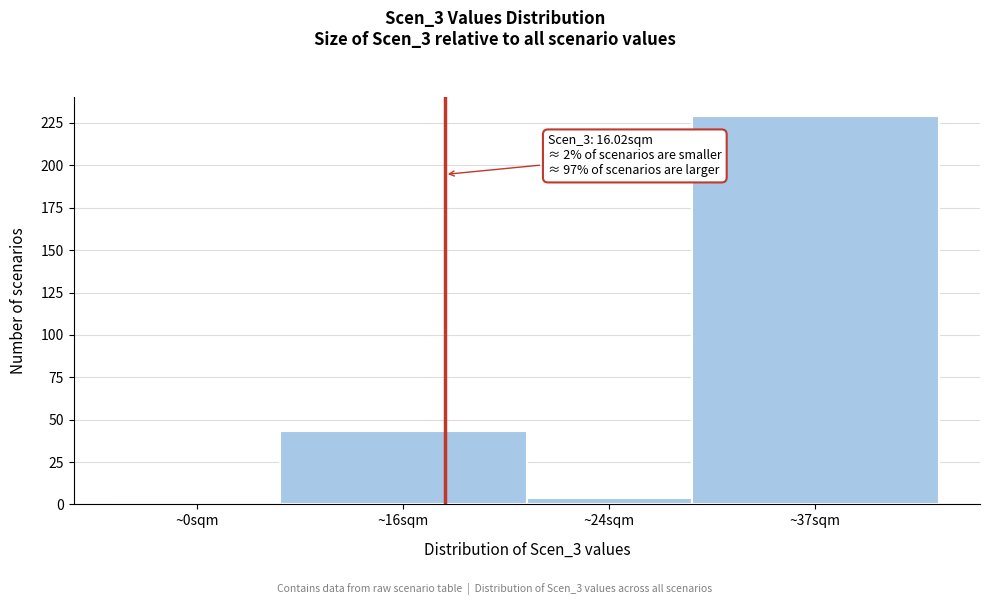

Reading right to left, transcribe all the data shown in this chart.

~37sqm=229	~24sqm=4	~16sqm=43	~0sqm=0